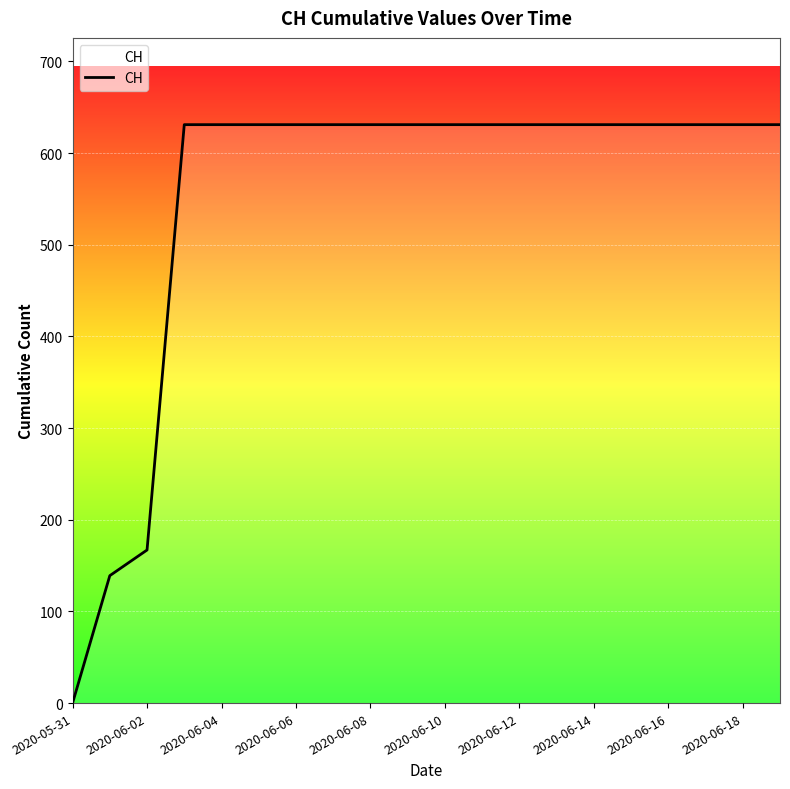

What is the difference between the maximum and minimum values?

631